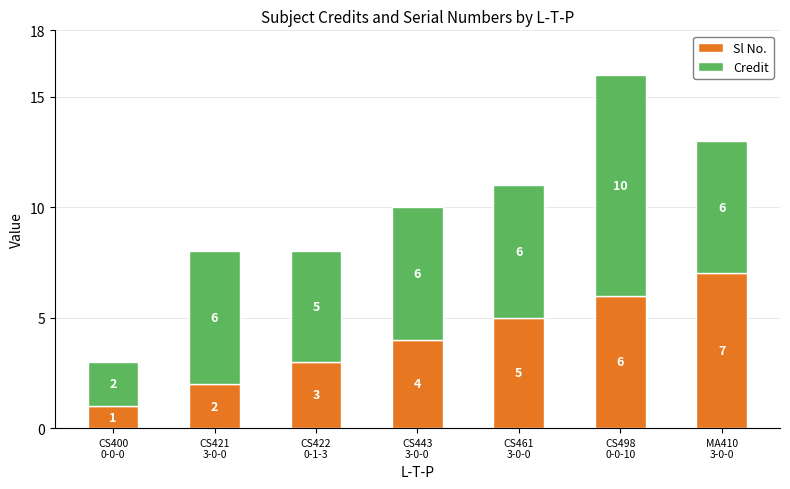

What is the difference between the second highest and minimum values in the Sl No. series?

5